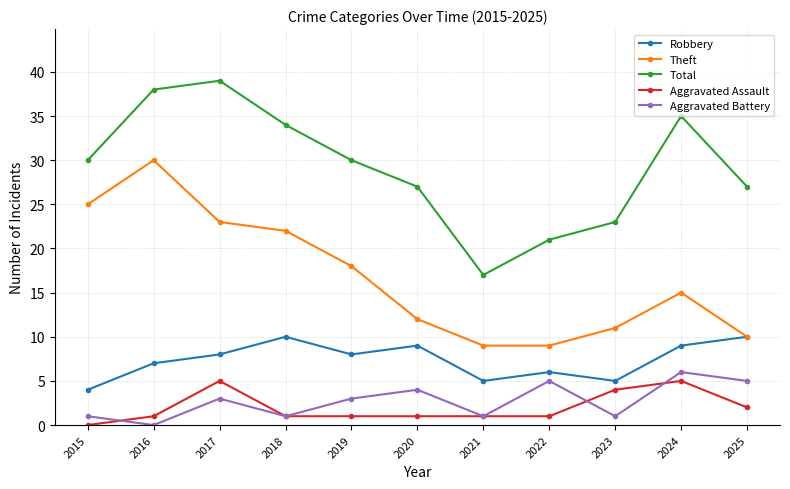

Count the number of categories in the chart.

11